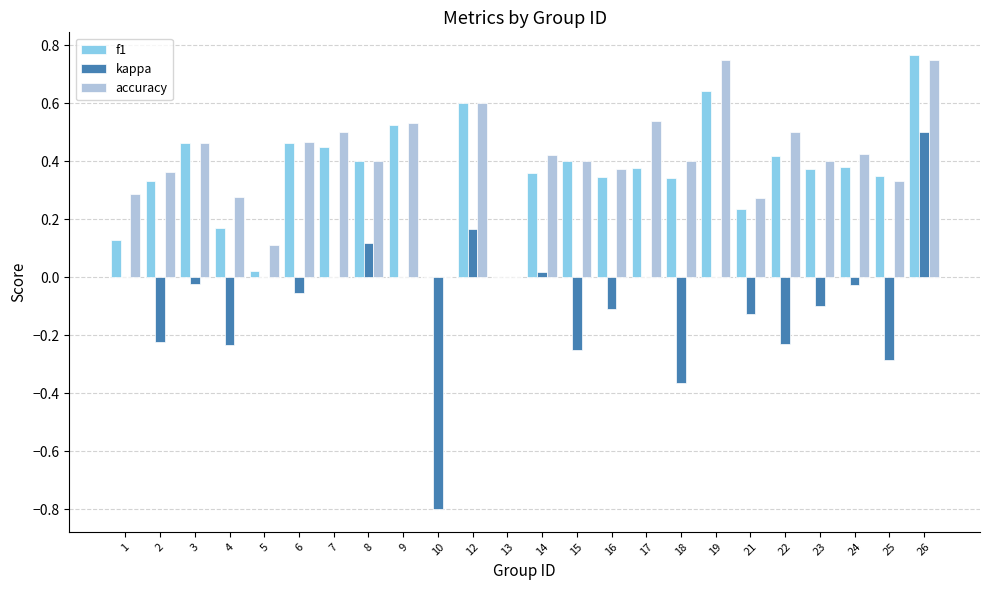

What is the sum of all accuracy values?

9.6